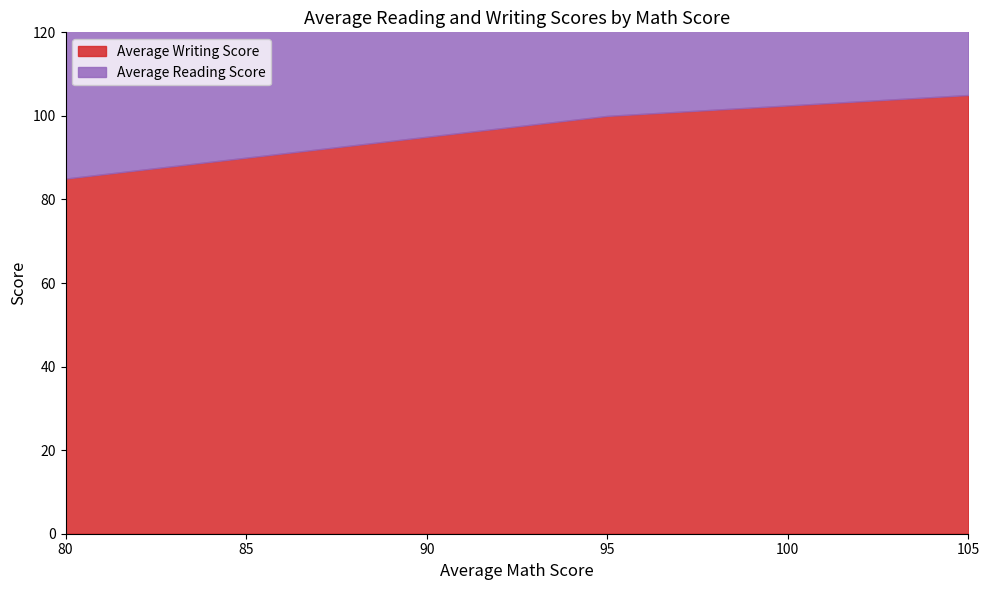

True or false: Average Writing Score and Average Reading Score intersect in this chart.

False